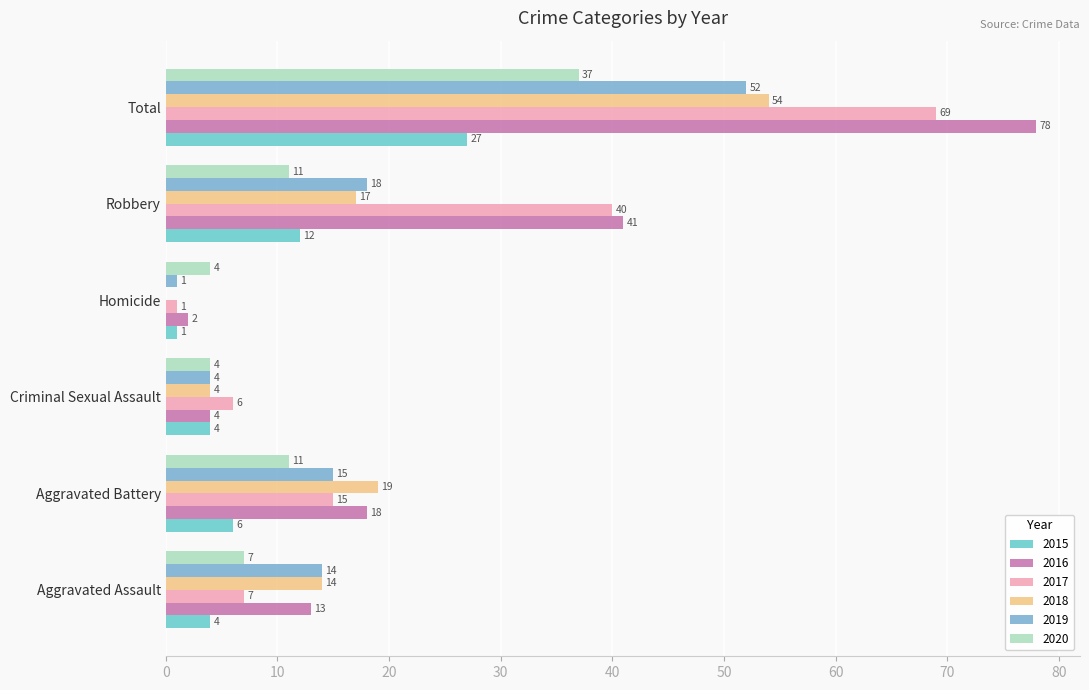

Which series changed the most between Aggravated Assault and Total?

2016